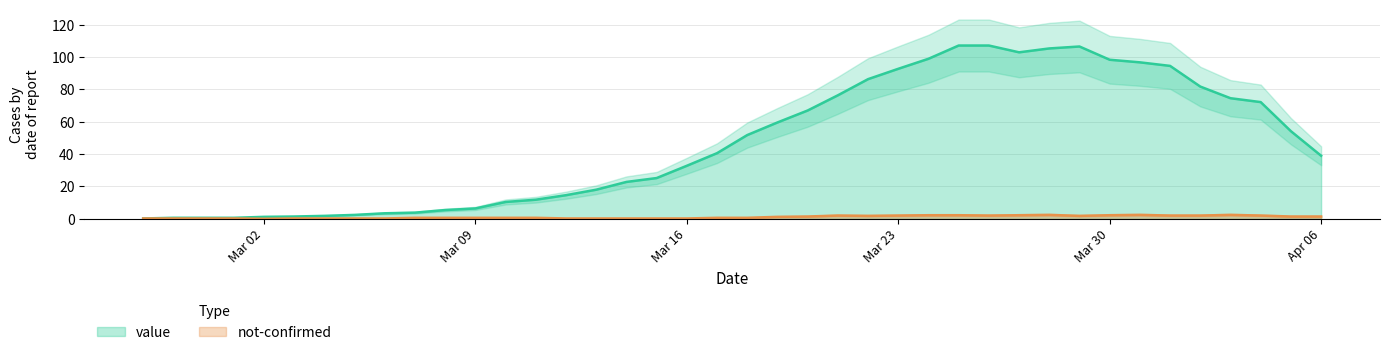

What is the difference between the maximum and minimum values in the not-confirmed series?

2.4